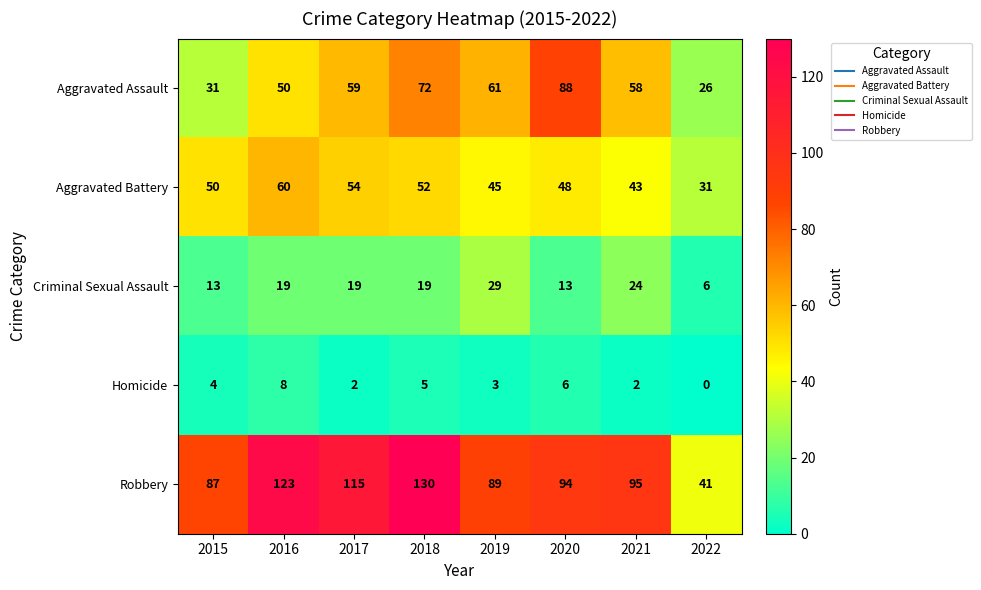

List the series in order of their peak value, lowest first.

Homicide, Criminal Sexual Assault, Aggravated Battery, Aggravated Assault, Robbery